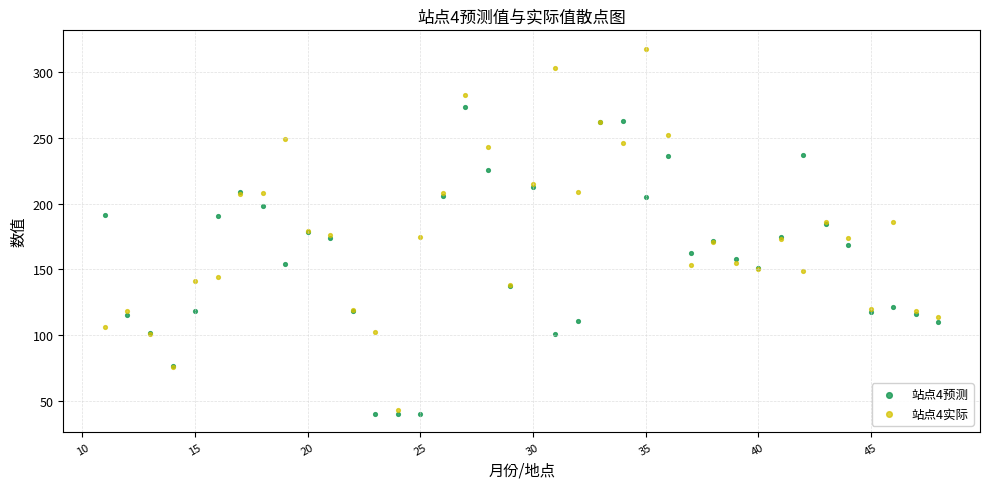

Which series contains the highest Y value?

站点4实际